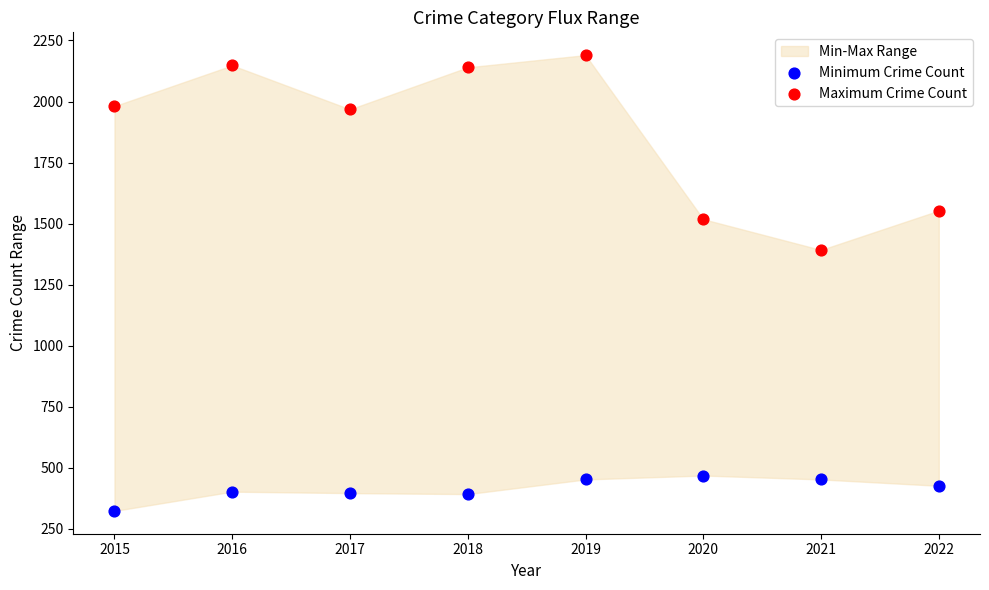

Across all series, what Y value is closest to 1256?

1392